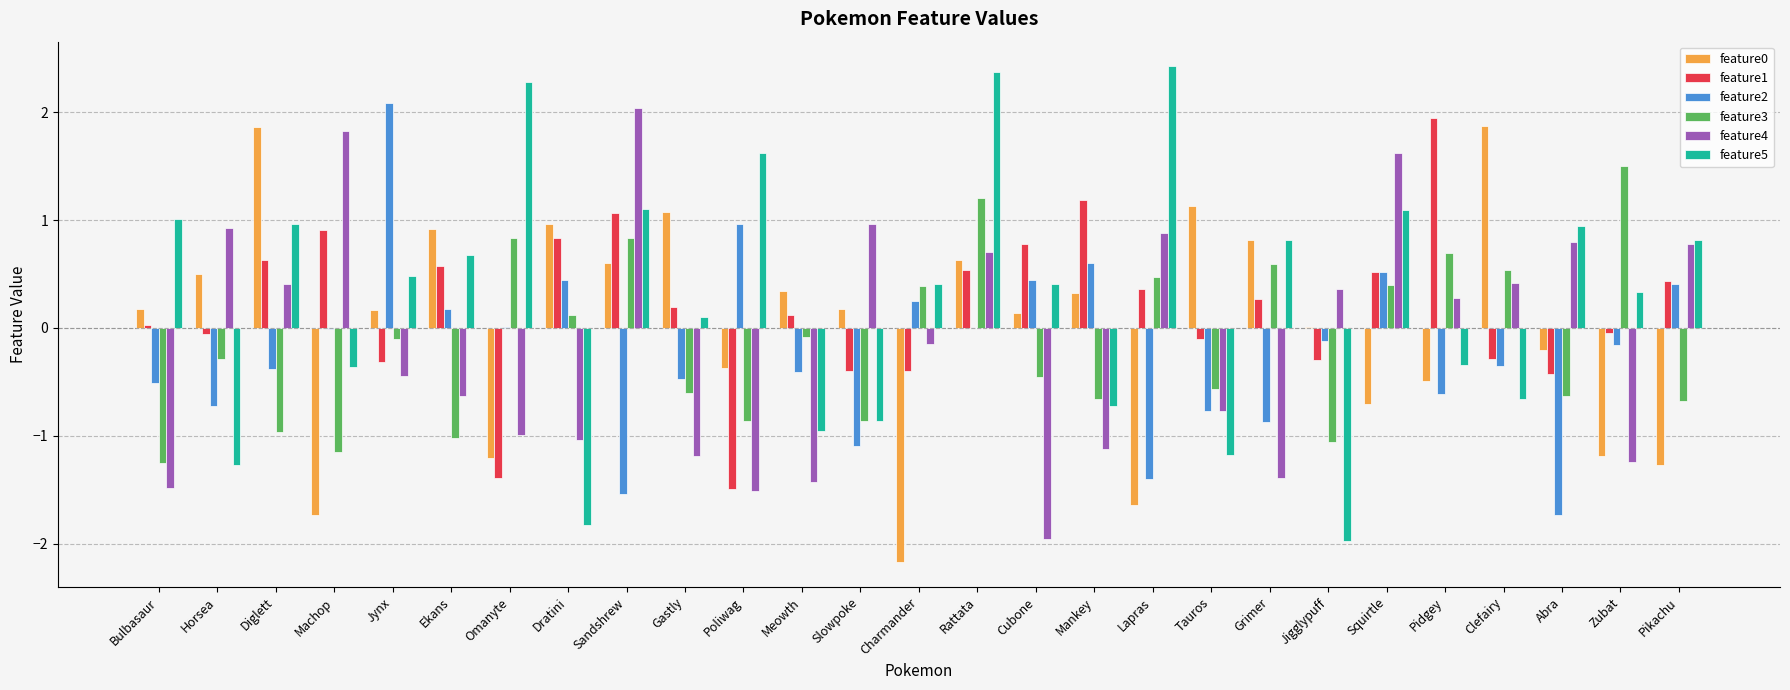

What is the approximate value of feature5 at Clefairy?

-0.7